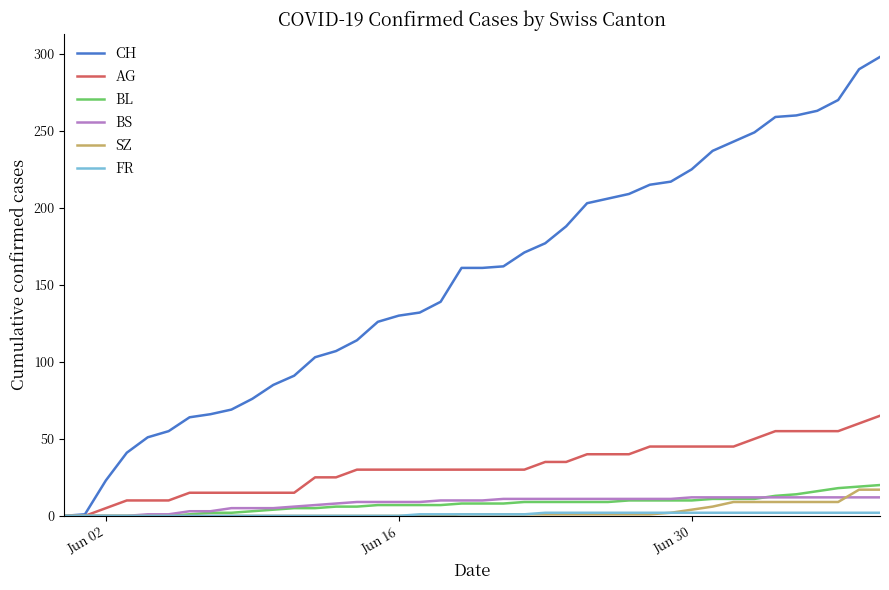

Which series has the largest total across all categories?

CH